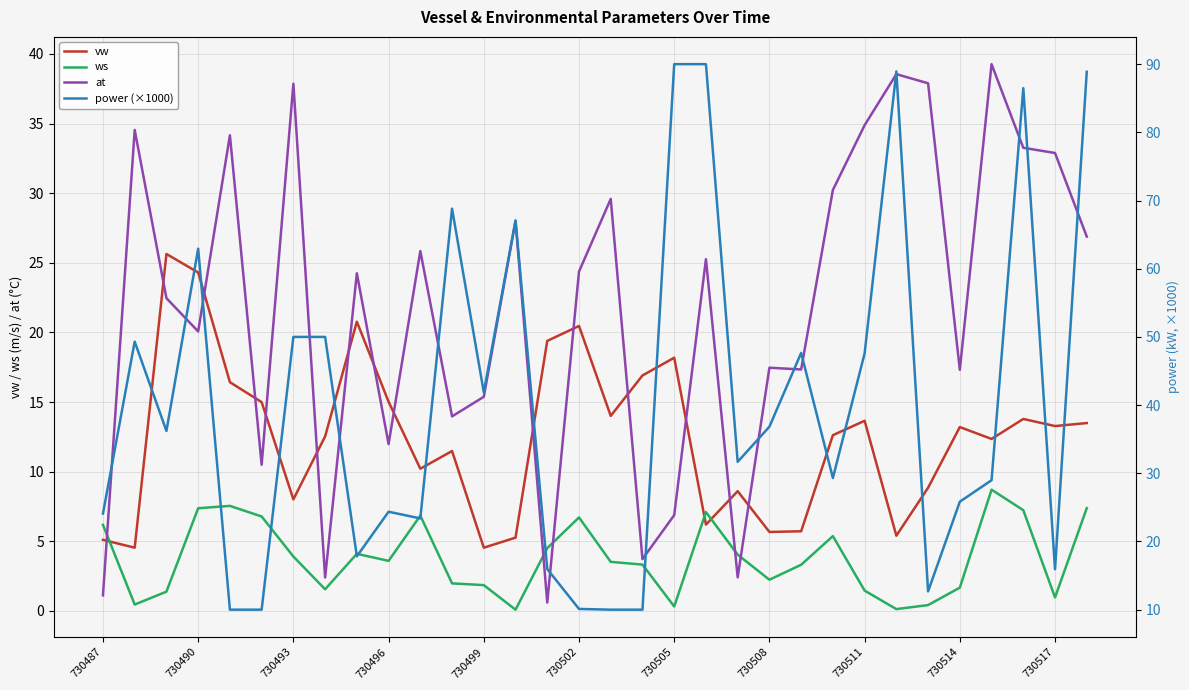

What is the value of the vw point at the 28th from the left?

13.2